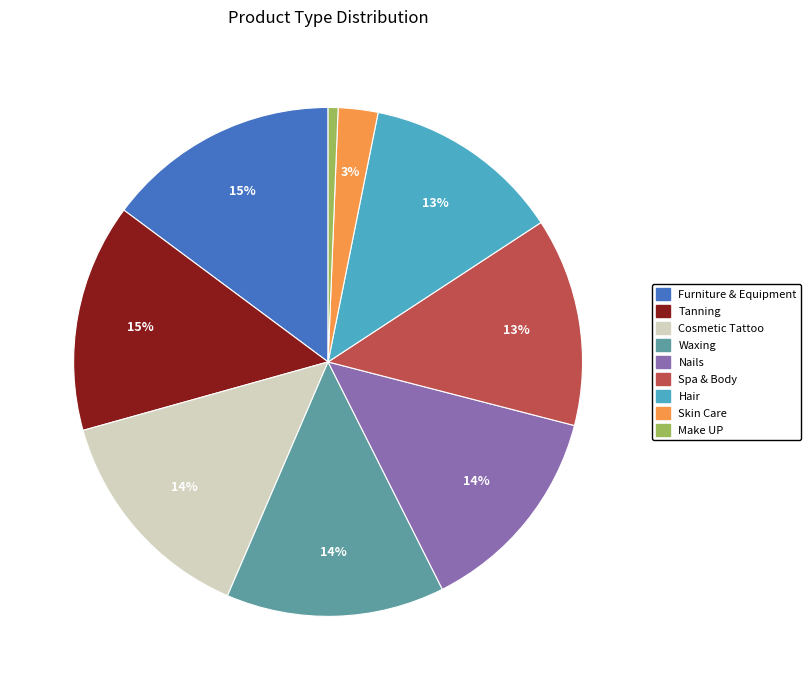

True or false: Furniture & Equipment accounts for 15% of the total.

True